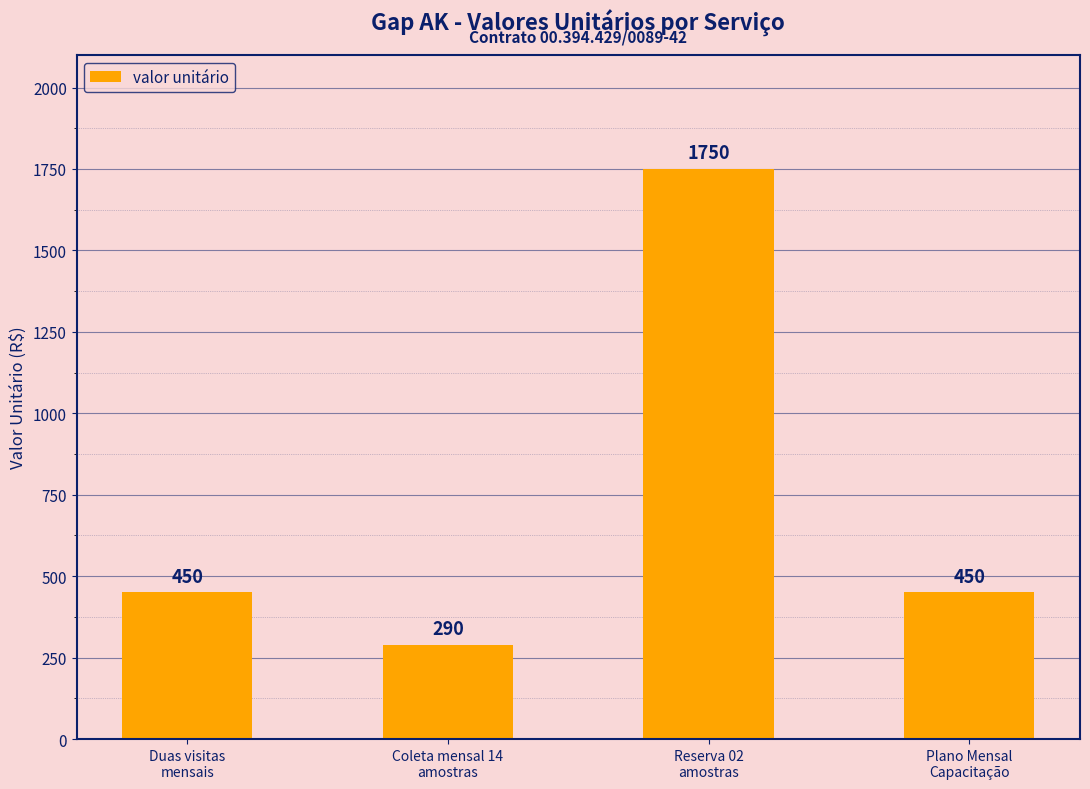

The value at Duas visitas
mensais is 95. True or false?

False